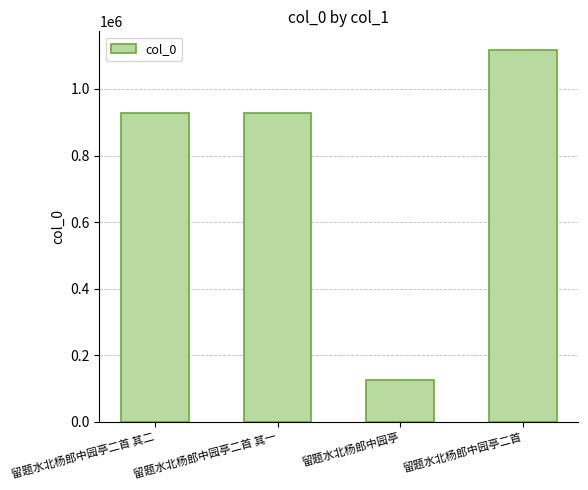

What is the difference between the values at 留题水北杨郎中园亭二首 其一 and 留题水北杨郎中园亭?

801365